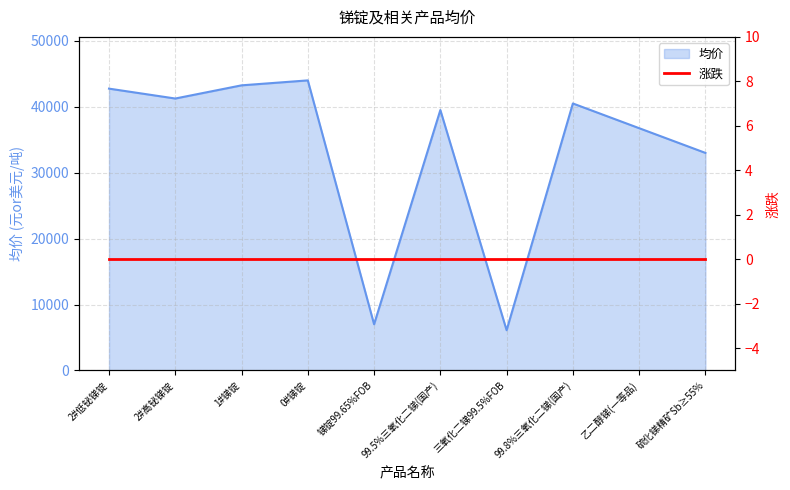

At which label is the value closest to 25050?

硫化锑精矿Sb≥55%